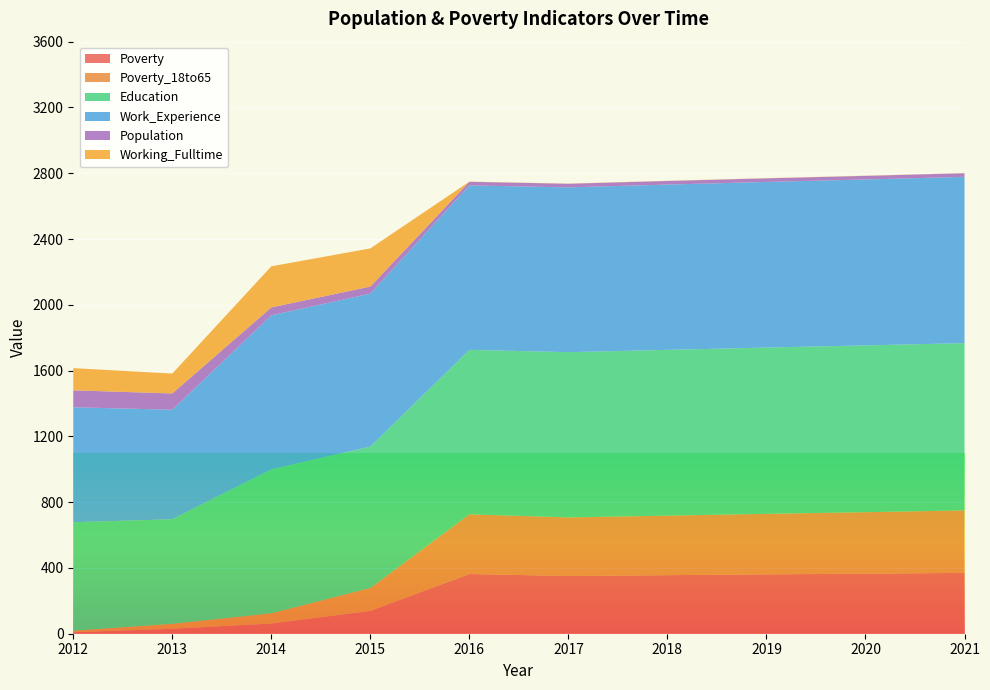

Reading left to right, extract all data points from this chart.

Poverty: 9	30	62	139	363	351	356	361	365	370
Poverty_18to65: 9	30	62	139	363	356	362	368	374	380
Education: 660	636	875	860	1000	1005	1008	1011	1014	1017
Work_Experience: 699	666	937	930	1000	1002	1005	1007	1009	1011
Population: 103	99	48	43	22	22	22	22	22	22
Working_Fulltime: 135	121	250	232	1	1	1	1	1	1